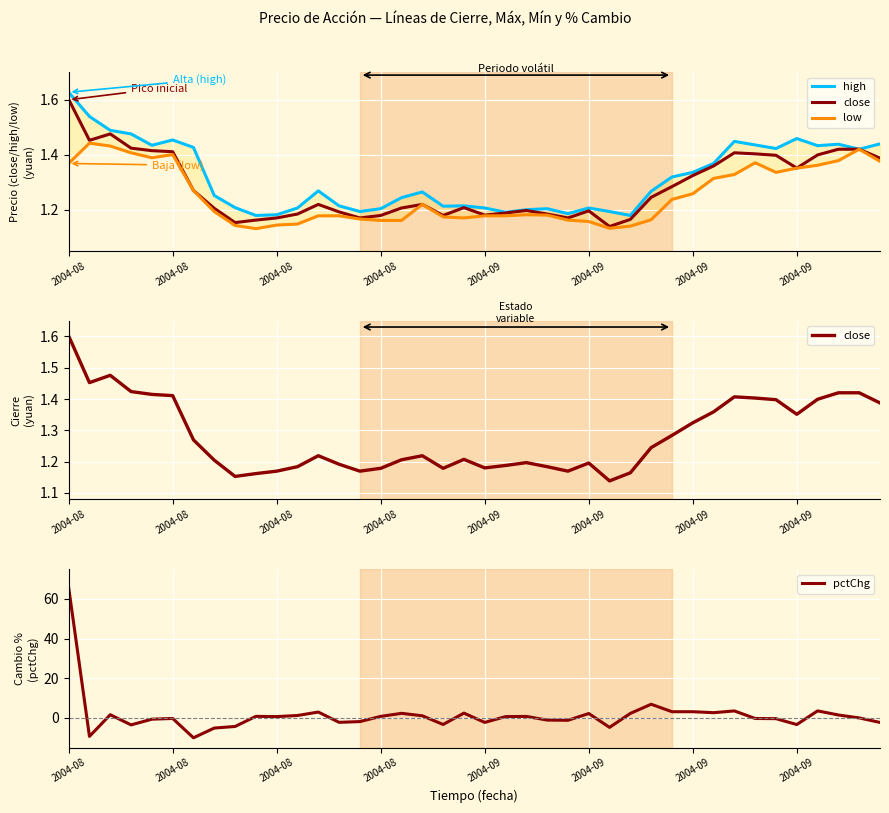

The value of close at 2004-09 is 0.7. True or false?

False